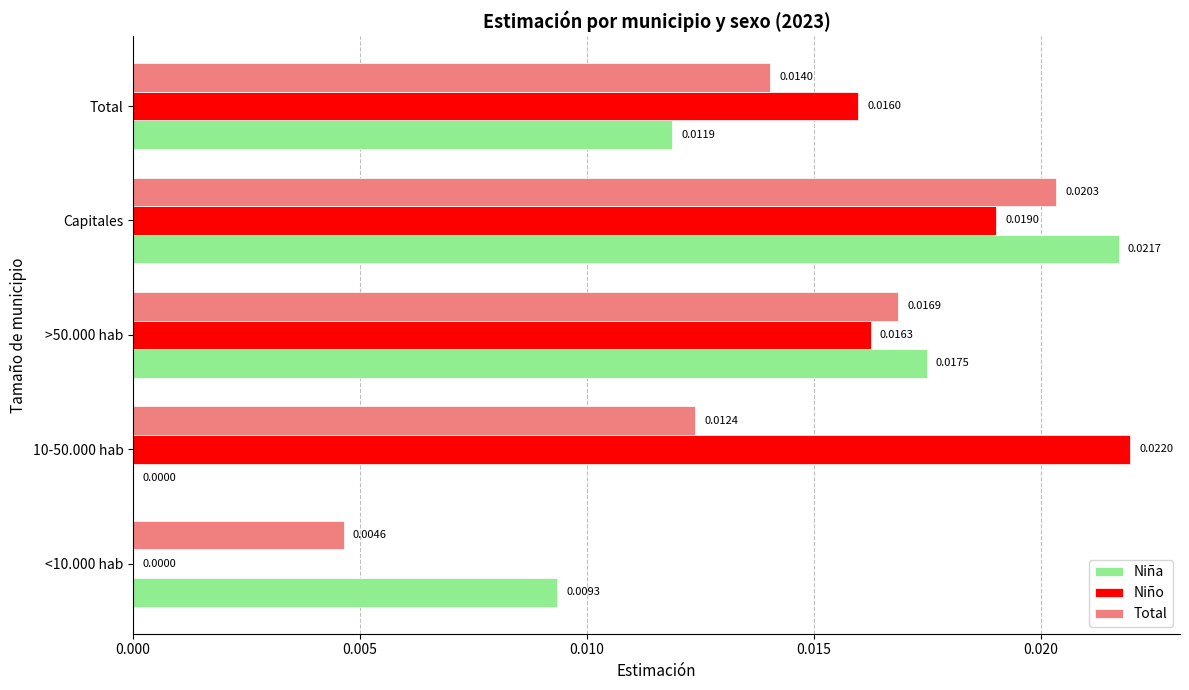

At which label does Total reach its peak?

Capitales